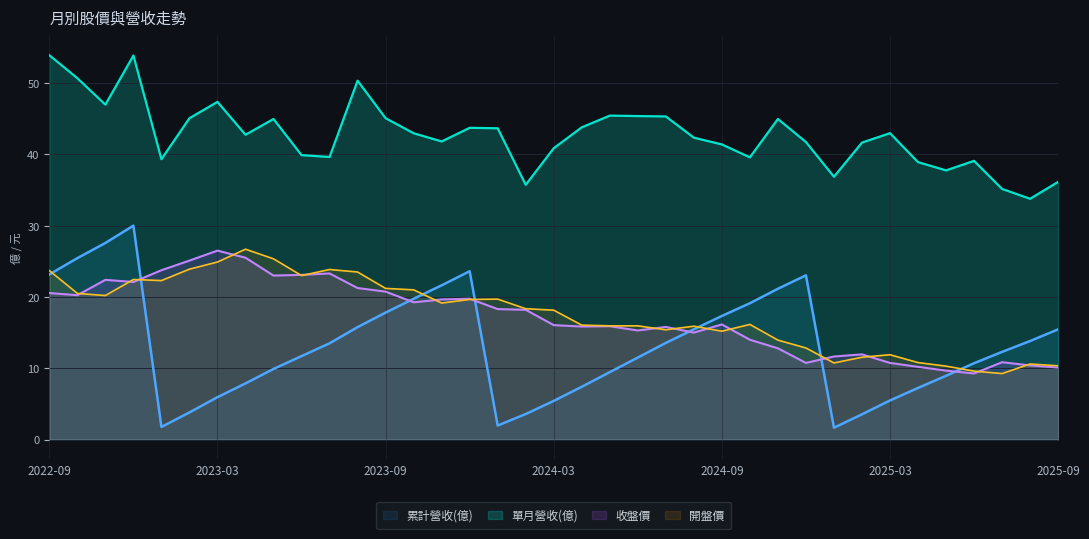

What is the sum of the 開盤價 values at 2023-02 and 2024-01?

43.6